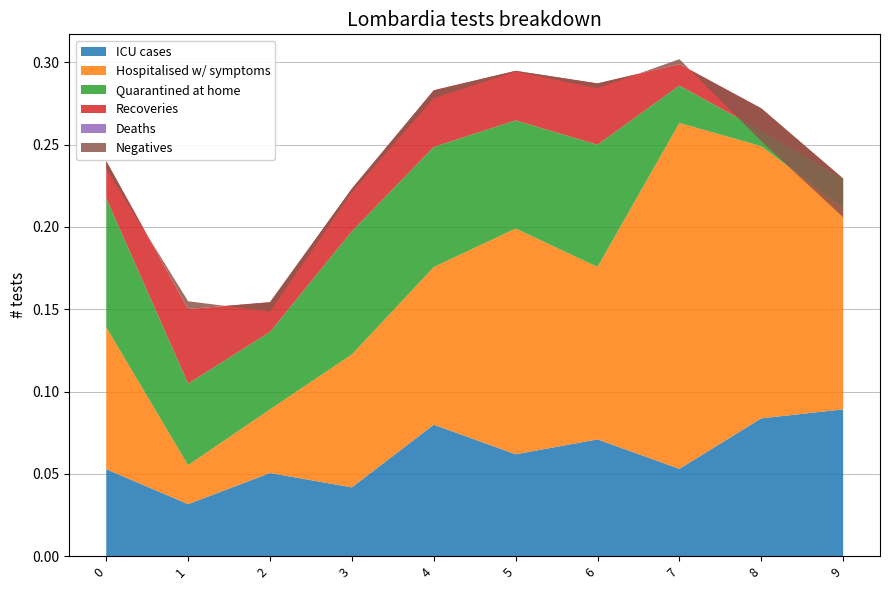

Reading left to right, extract all data points from this chart.

0: 0=0.1	1=0.0	2=0.1	3=0.0	4=0.1	5=0.1	6=0.1	7=0.1	8=0.1	9=0.1
1: 0=0.1	1=0.0	2=0.0	3=0.1	4=0.1	5=0.1	6=0.1	7=0.2	8=0.2	9=0.1
2: 0=0.1	1=0.0	2=0.0	3=0.1	4=0.1	5=0.1	6=0.1	7=0.0	8=0.0	9=0.0
3: 0=0.0	1=0.0	2=0.0	3=0.0	4=0.0	5=0.0	6=0.0	7=0.0	8=0.0	9=0.0
4: 0=0.0	1=0.0	2=0.0	3=0.0	4=0.0	5=0.0	6=0.0	7=0.0	8=0.0	9=0.0
8: 0=-0.0	1=0.0	2=-0.0	3=-0.0	4=-0.0	5=-0.0	6=-0.0	7=0.0	8=-0.0	9=-0.0